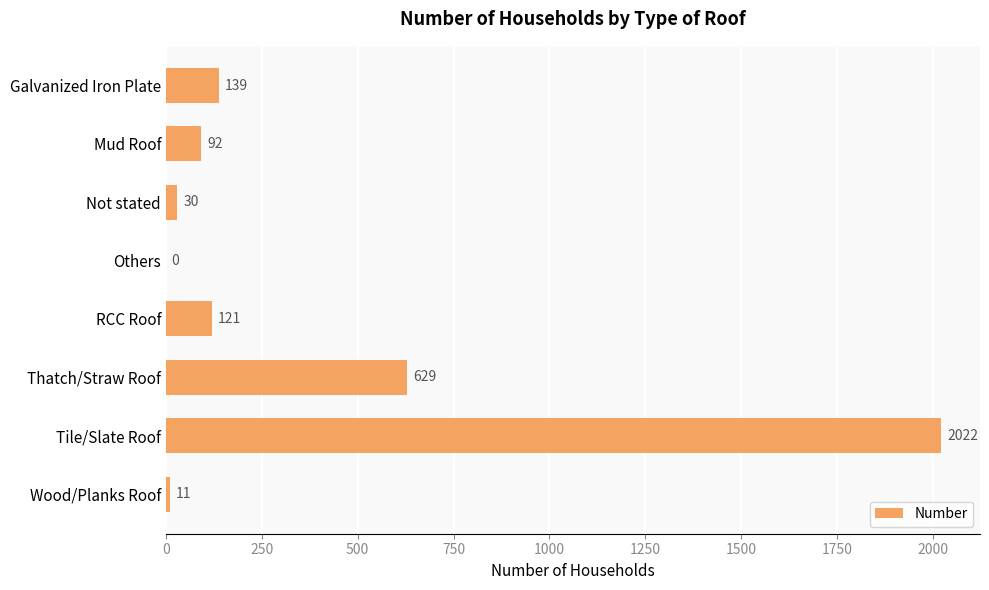

Are the bars horizontal?

Yes